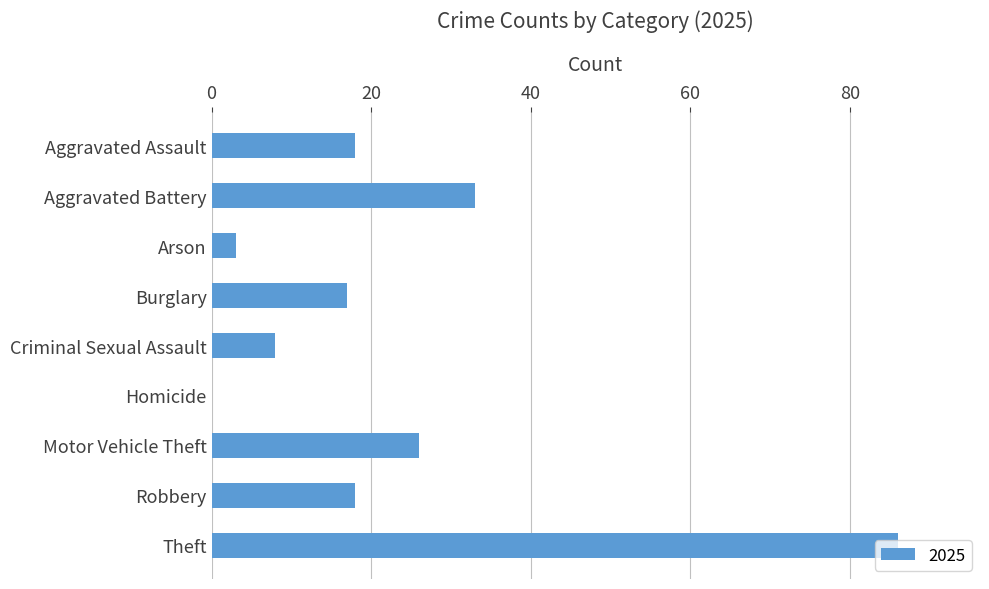

Which has a higher value, Arson or Criminal Sexual Assault?

Criminal Sexual Assault